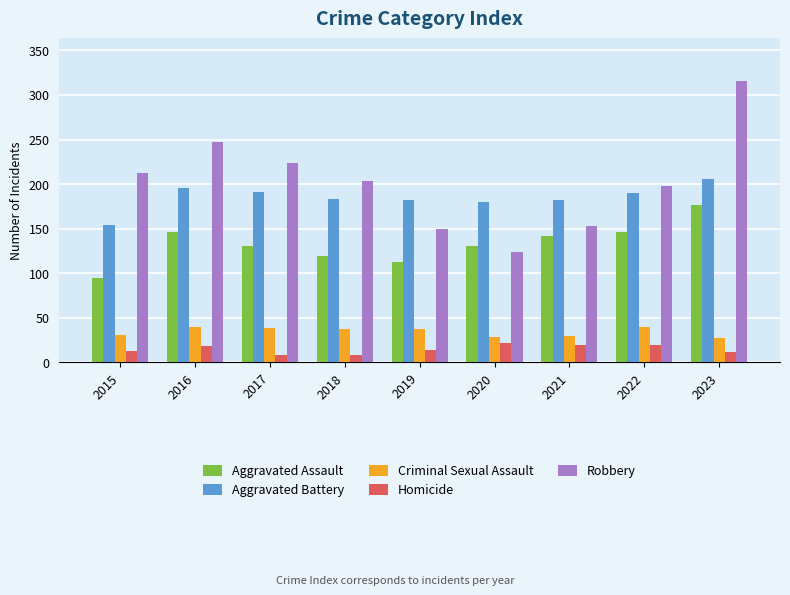

What is the value of the Homicide bar at the 9th from the left?

12